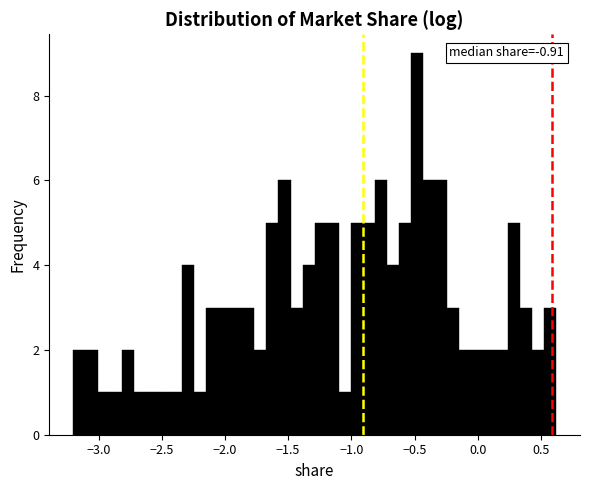

Around what value on the x-axis is the tallest bar? Give the approximate position of its centre, as read against the axis.

-0.50